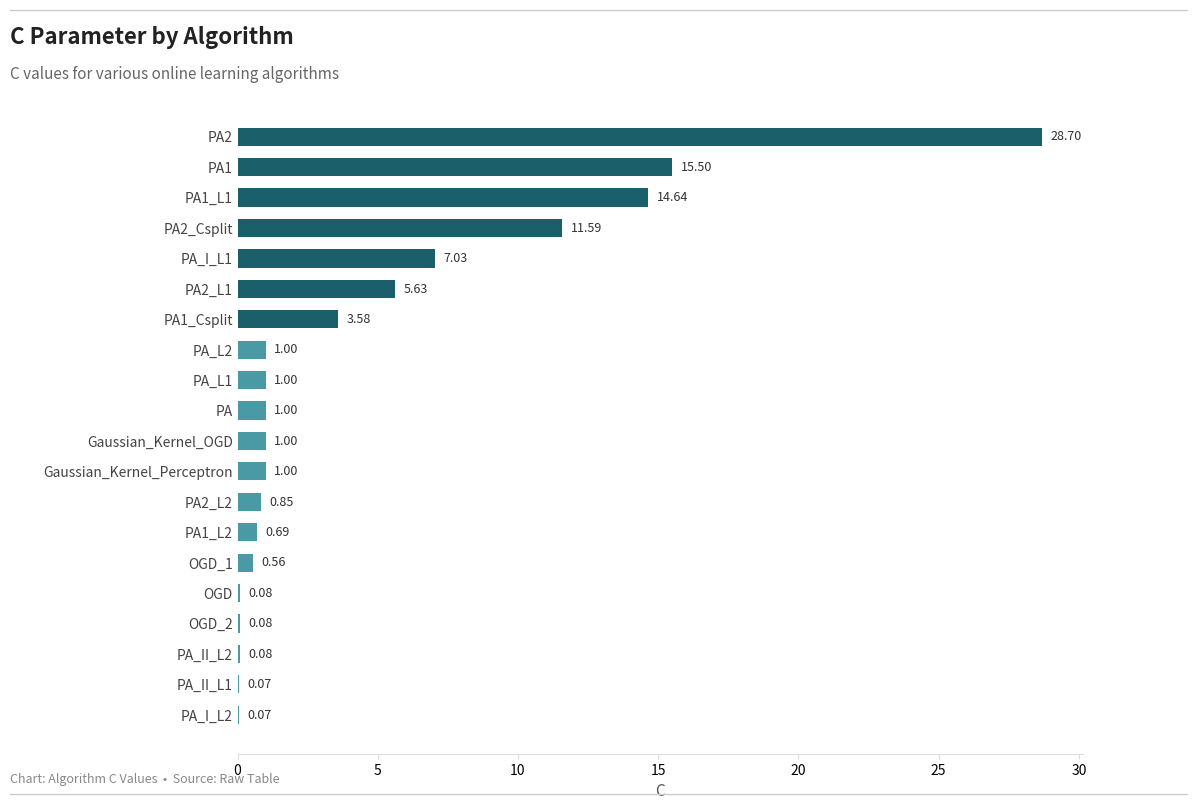

Between PA1 and PA_L1, which is larger?

PA1